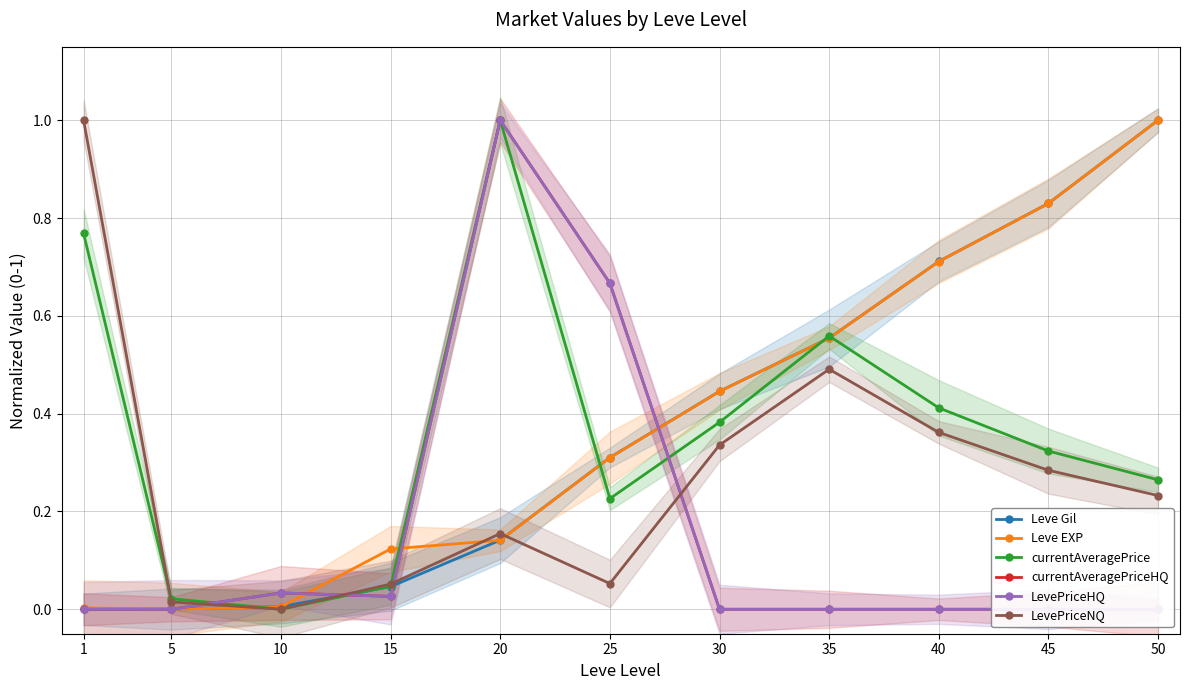

Which series has the widest spread of values?

Leve Gil